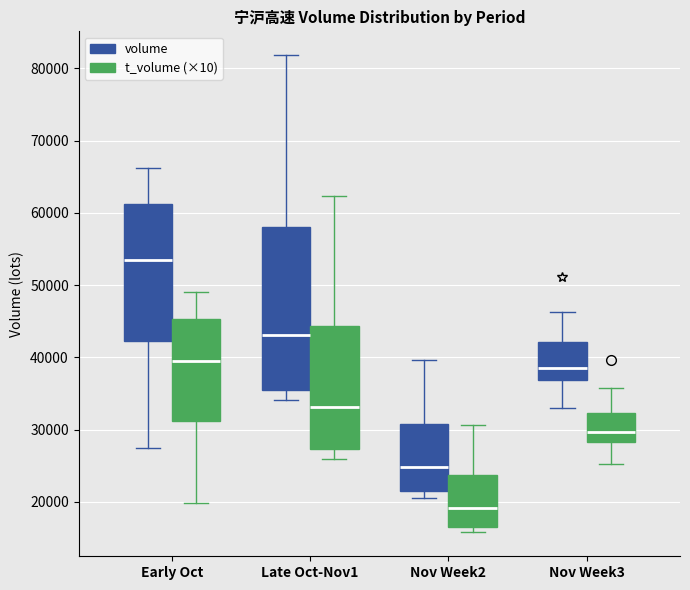

Which box's median line is the highest?

Early Oct (volume)